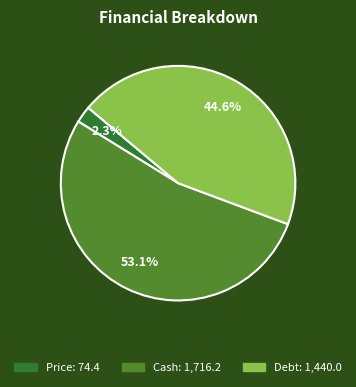

Is there any slice that represents more than half of the pie?

Yes